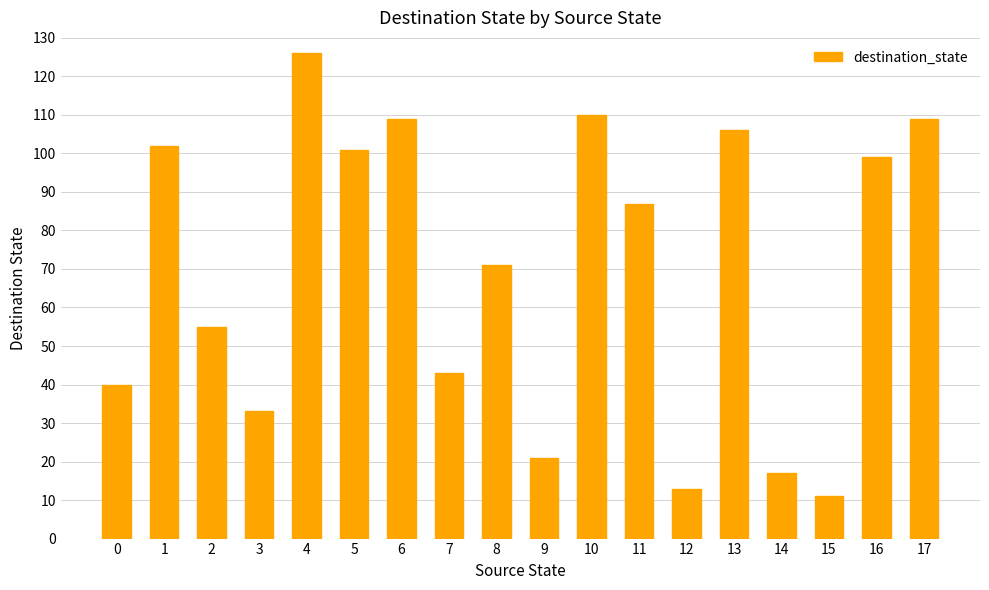

At which category does the chart reach its peak across all series?

4